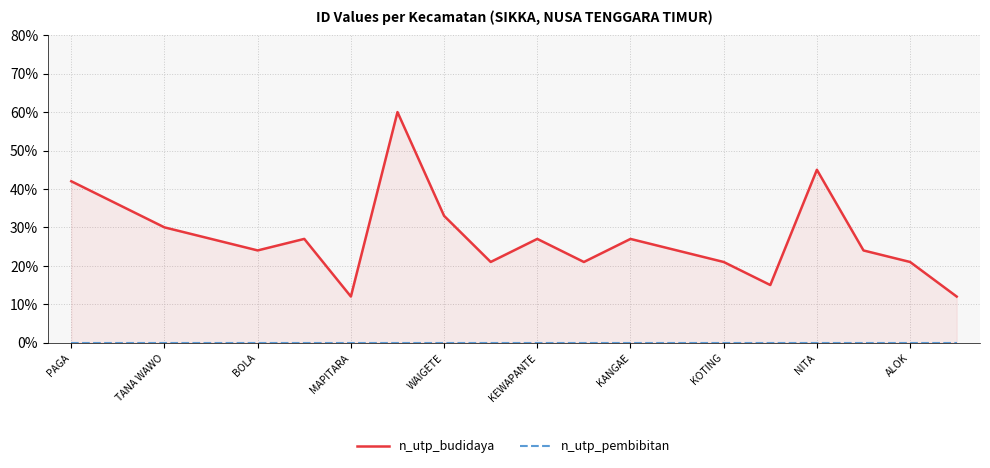

List the series in order of their overall mean, lowest first.

n_utp_pembibitan, n_utp_budidaya